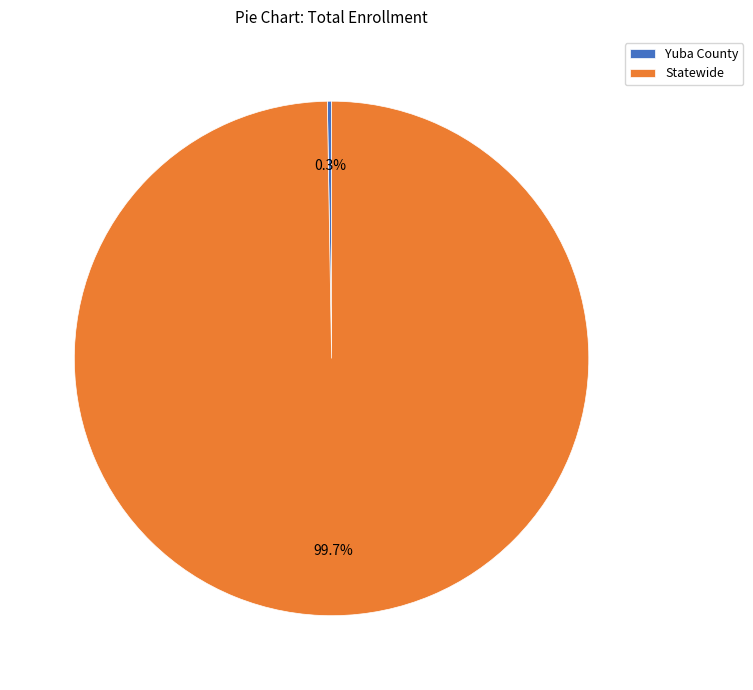

What percentage is NOT represented by Statewide?

0.3%